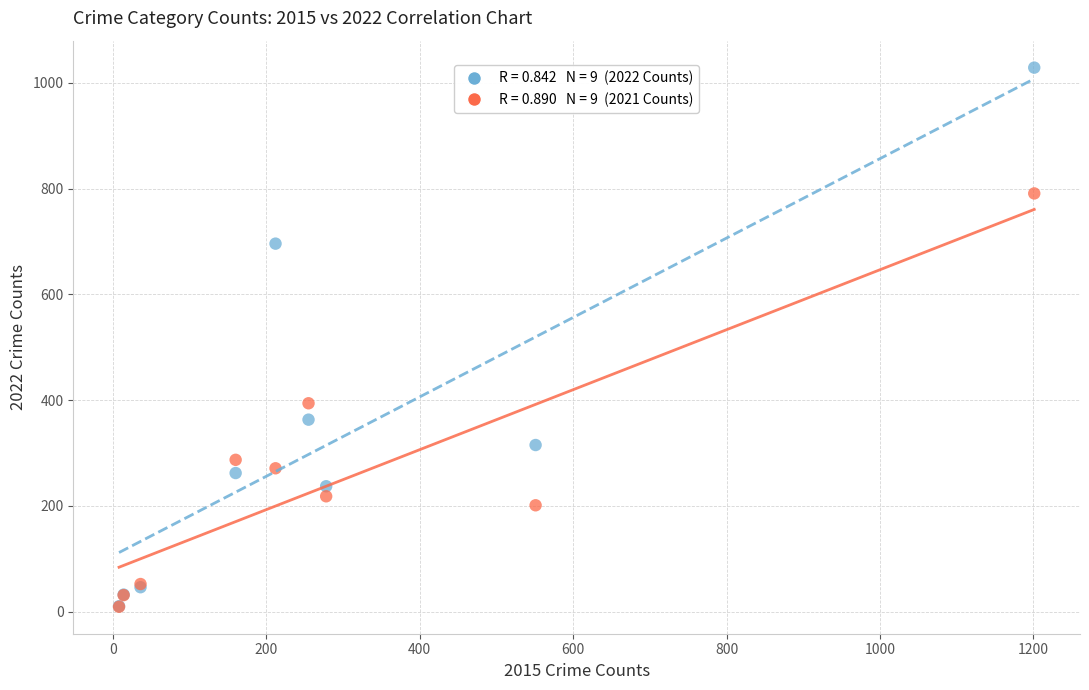

Across all series, what Y value is closest to 519?

394